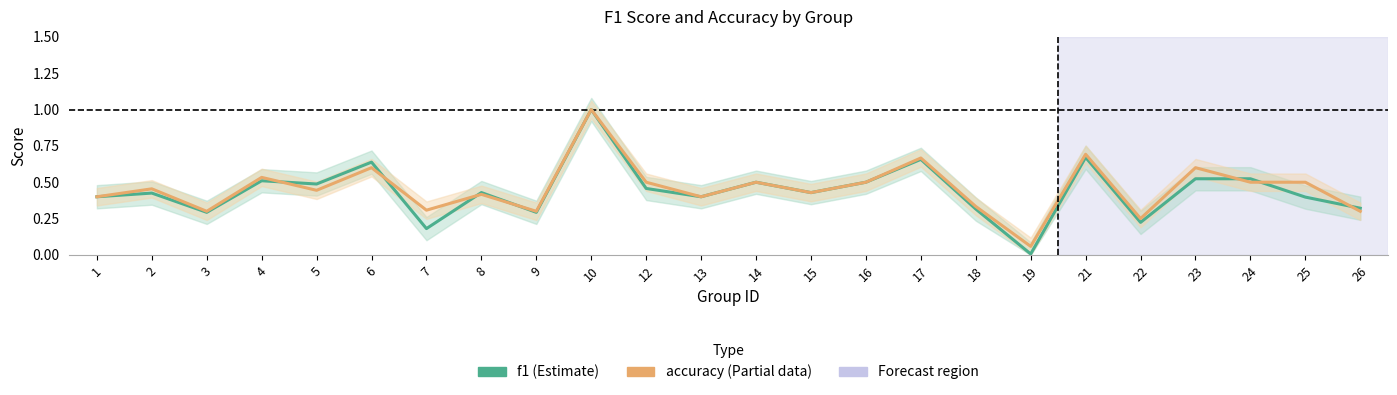

The accuracy (Estimate based on partial data) series shows 0.4 at 21. True or false?

False